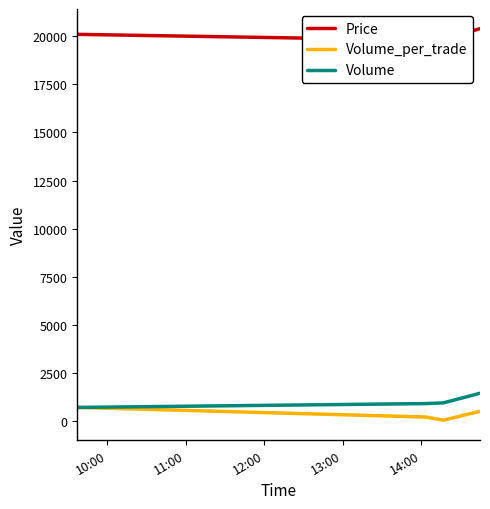

What is the maximum value shown in the chart?

20400